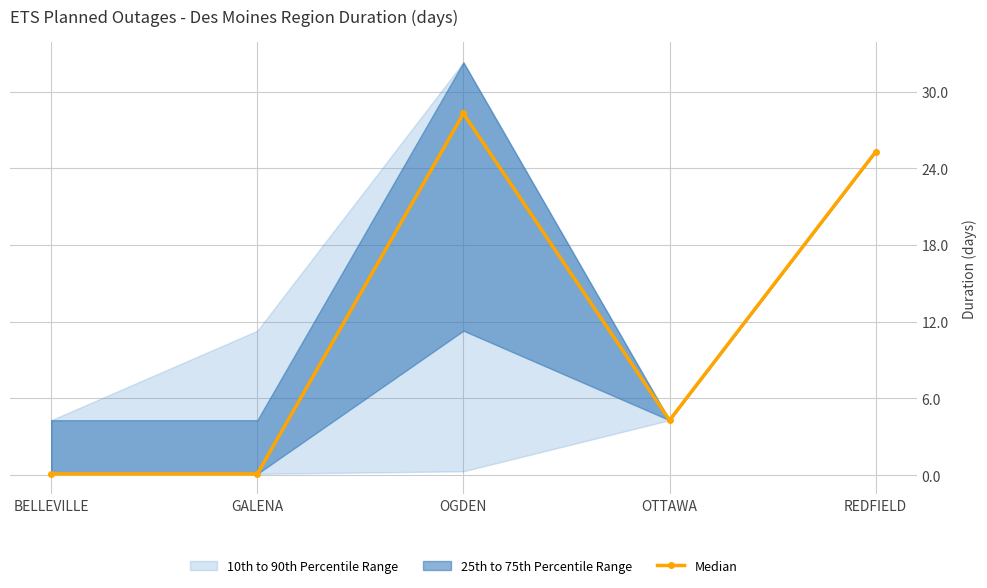

What is the sum of all values?

58.1